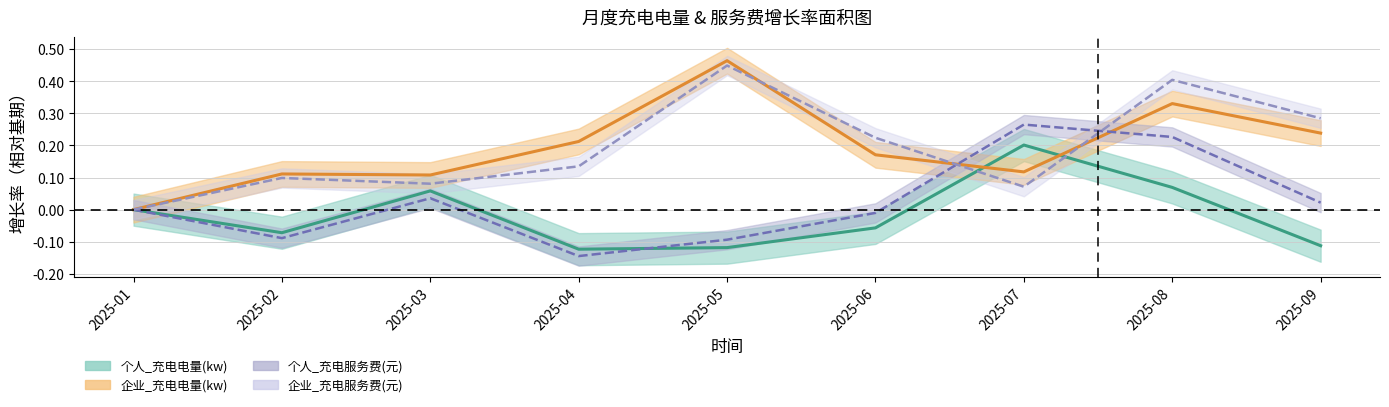

At which category does 个人_充电电量(kw) reach its first local peak?

2025-03